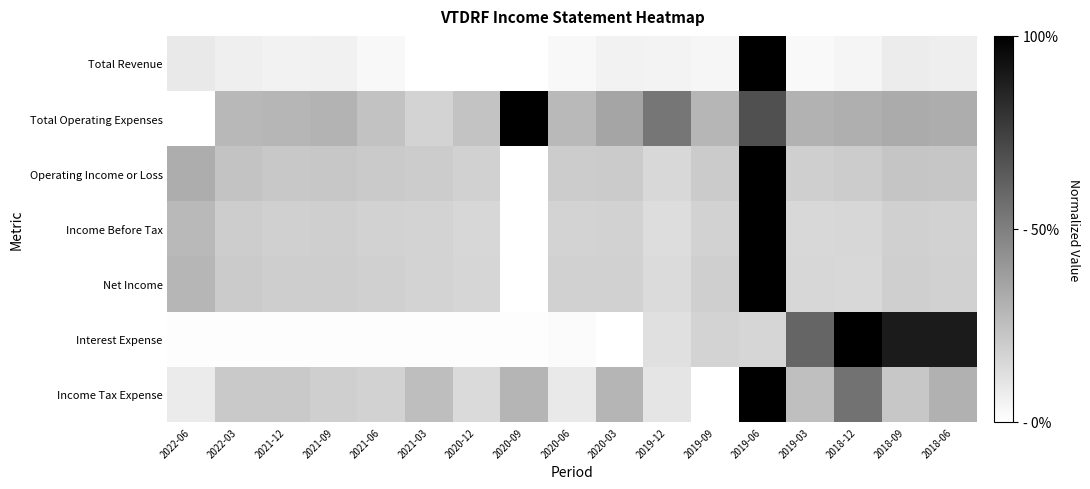

What is the difference between the highest and lowest values at 2021-06?

0.2